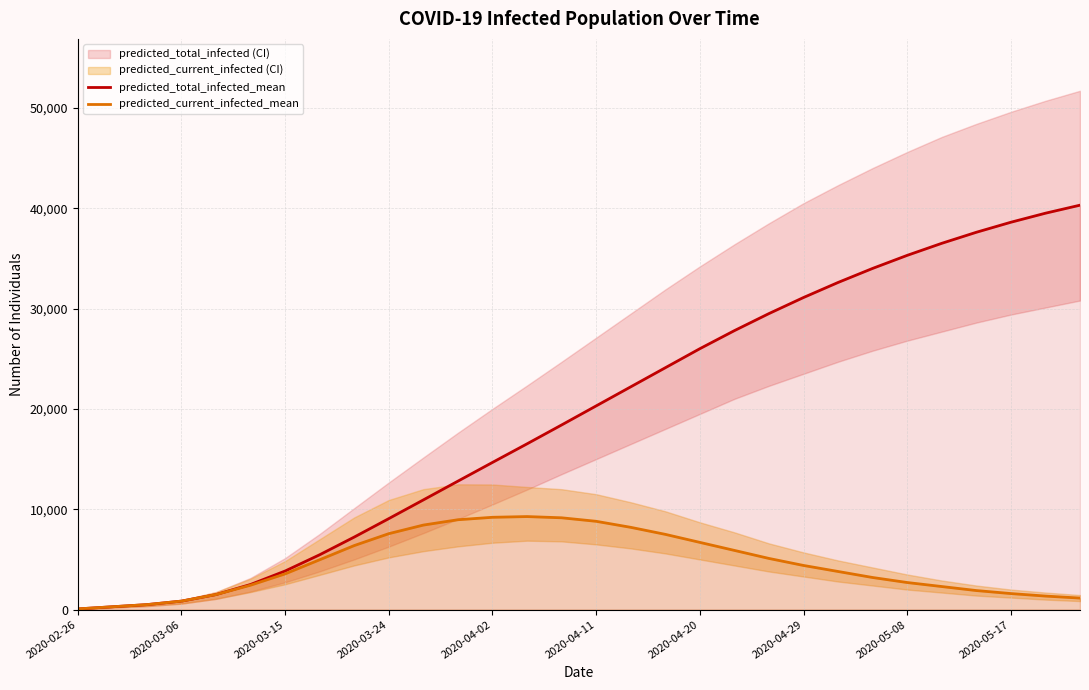

How many lines are shown in the chart?

2